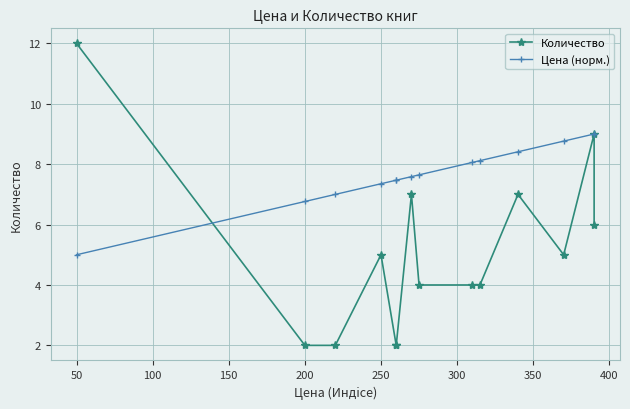

Which series has the widest spread of values?

Количество